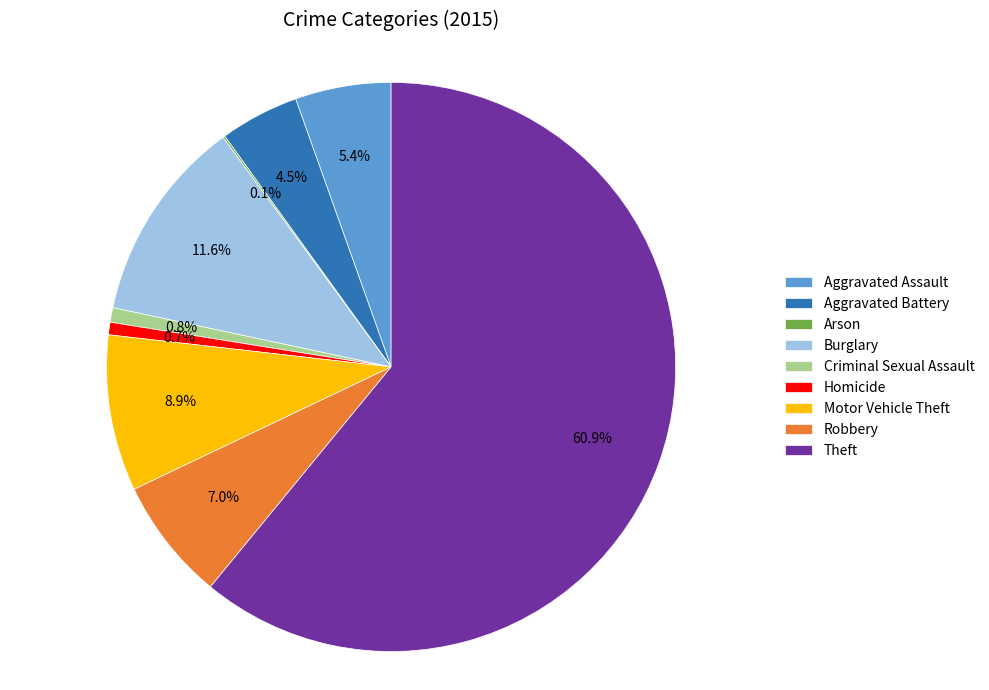

What is the largest slice in the pie chart?

Theft